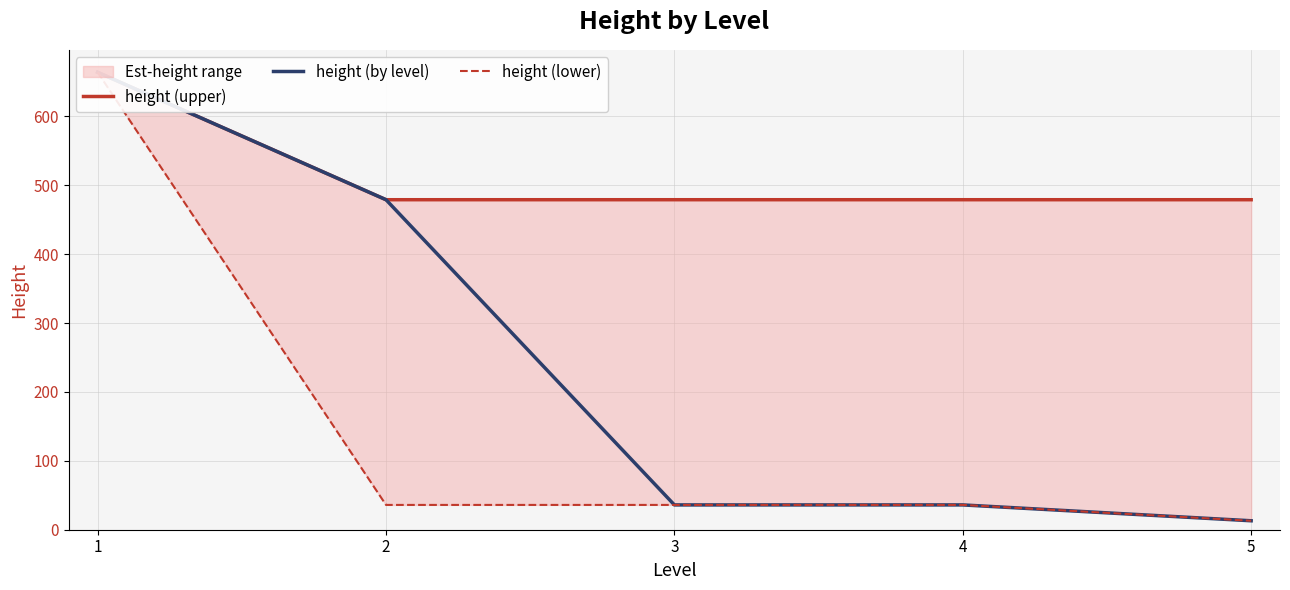

What is the value of the height (by level) point at the 5th from the left?

13